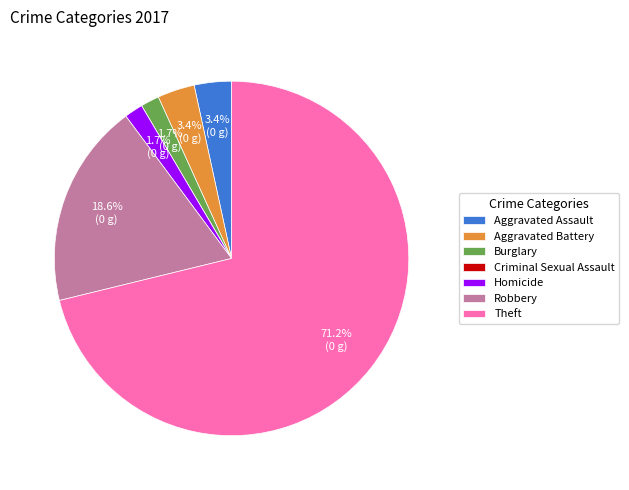

True or false: Aggravated Battery accounts for 16% of the total.

False